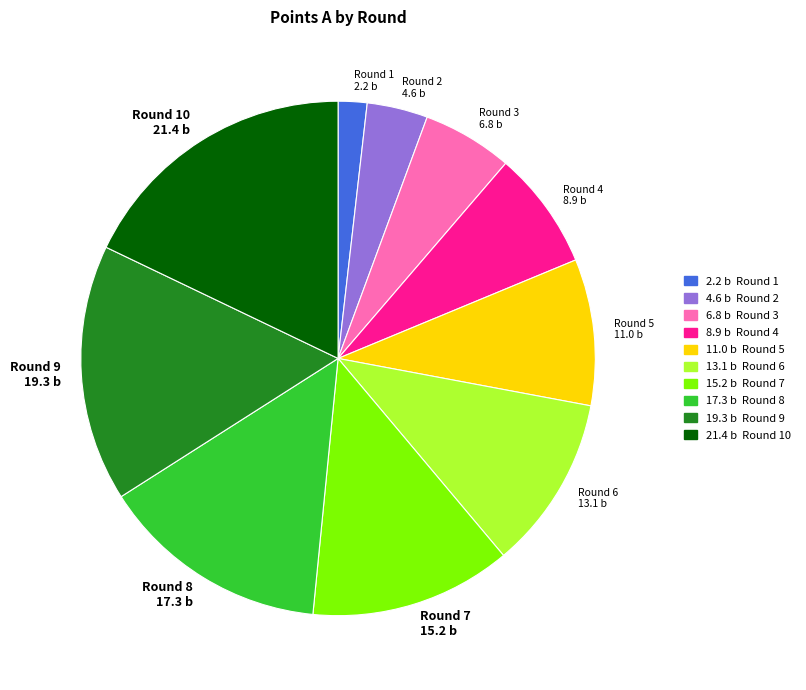

Does Round 7 account for over 50% of the chart?

No